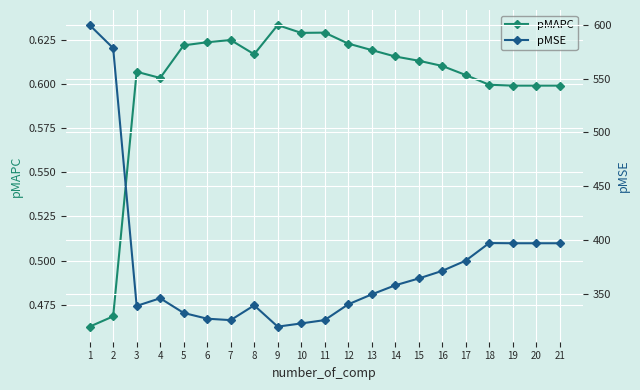

What is the value of the pMSE point at the 6th from the left?

327.2